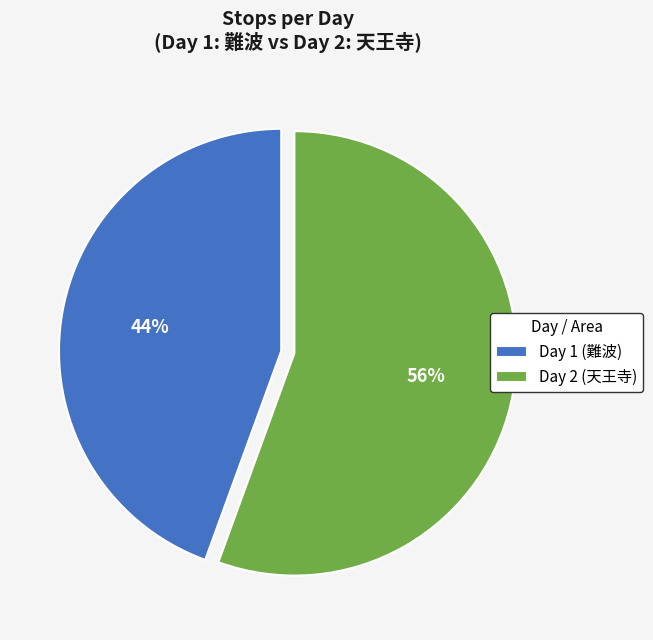

Approximately how many times larger is the value at Day 1 (難波) compared to Day 2 (天王寺)?

0.8